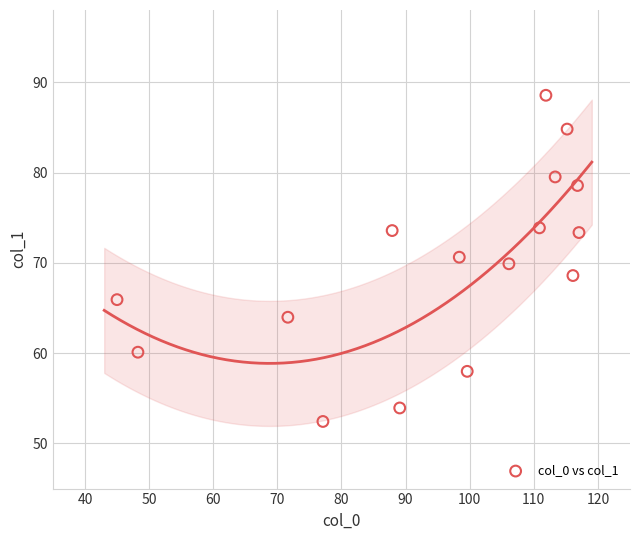

What is the range of X values (max minus min)?

72.0